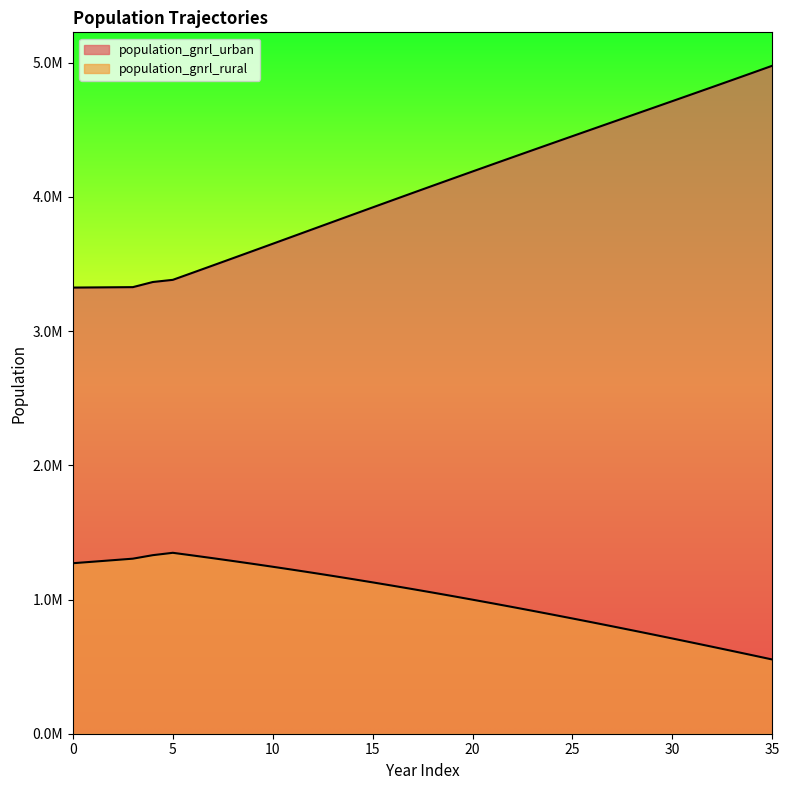

What is the sum of all population_gnrl_urban values?

146418140.2